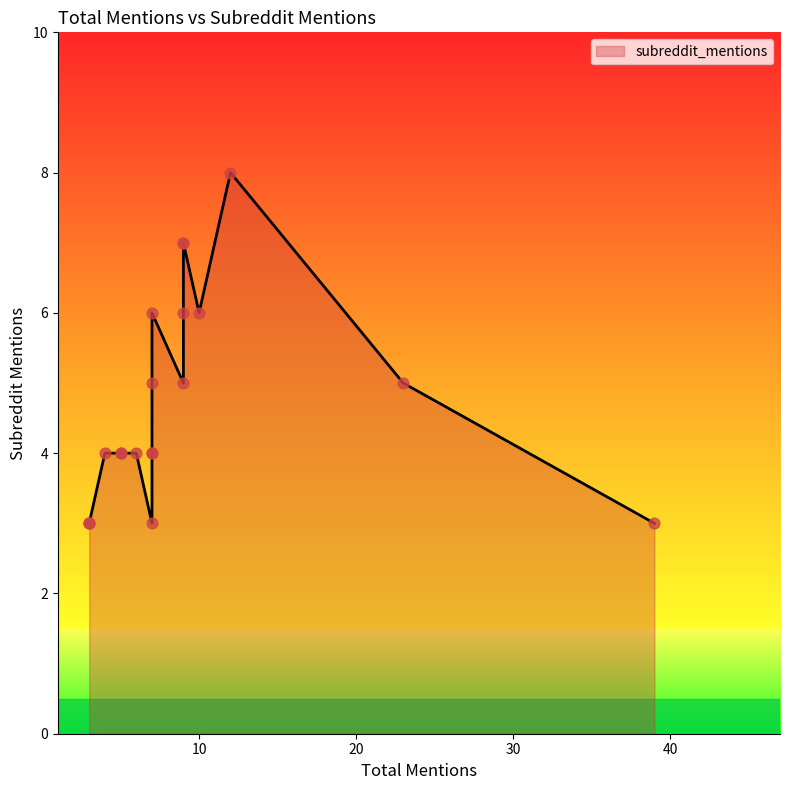

Which has a higher value, 7 or 39?

7